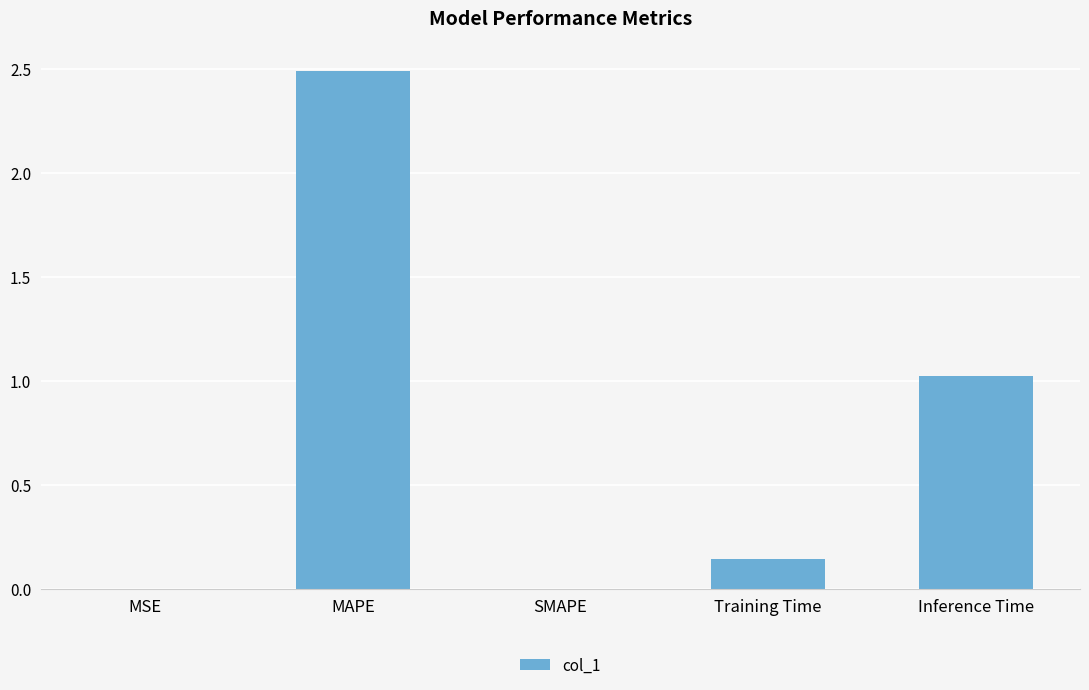

What is the sum of all values?

3.7